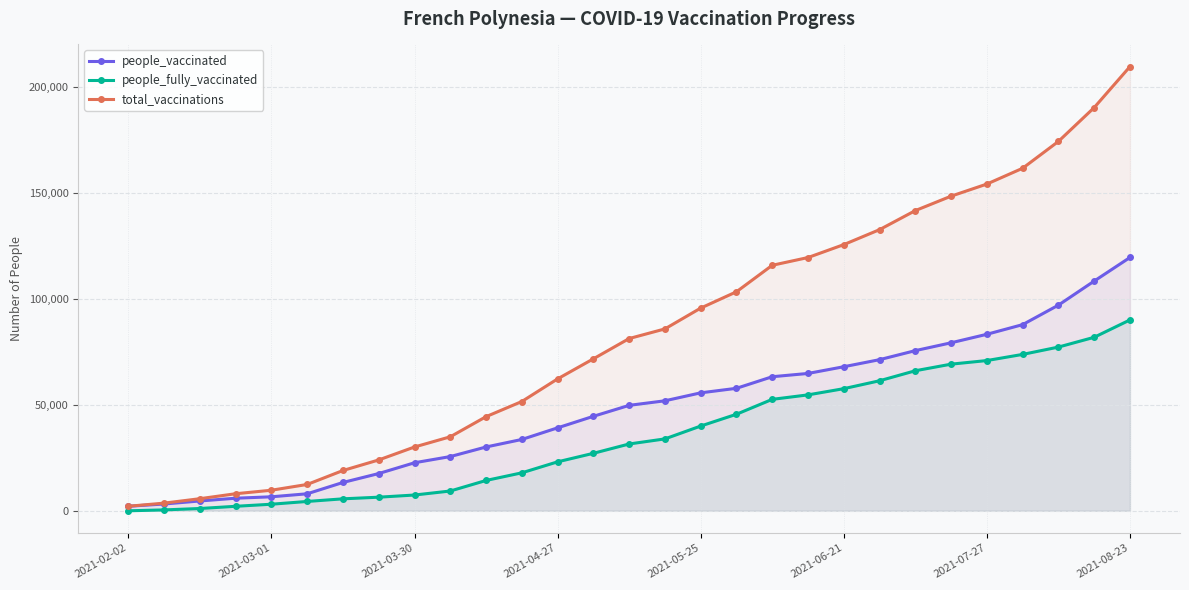

How many lines are shown in the chart?

3